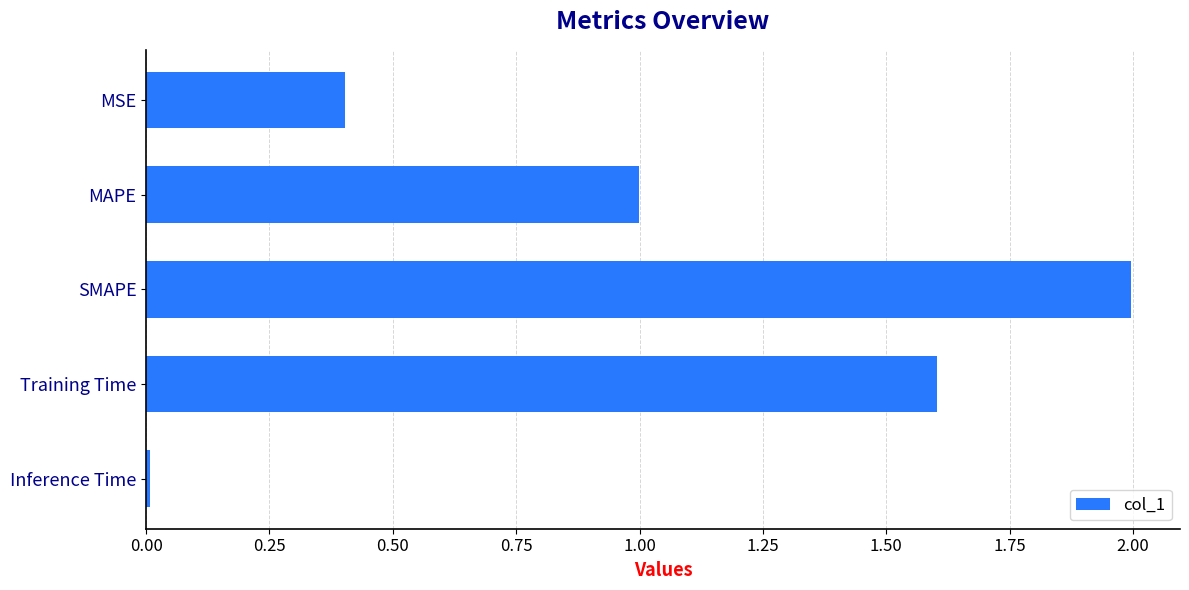

What is the value of the 2nd bar from the top?

1.0